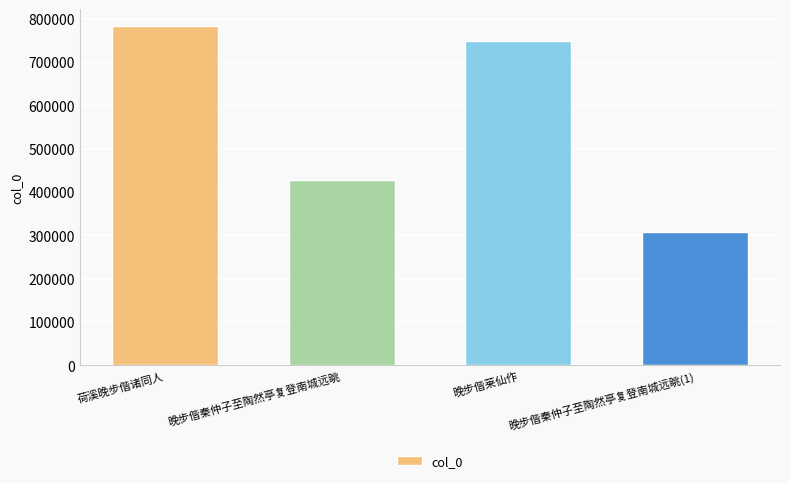

At which category does the chart reach its minimum across all series?

晚步偕秦仲子至陶然亭复登南城远眺(1)